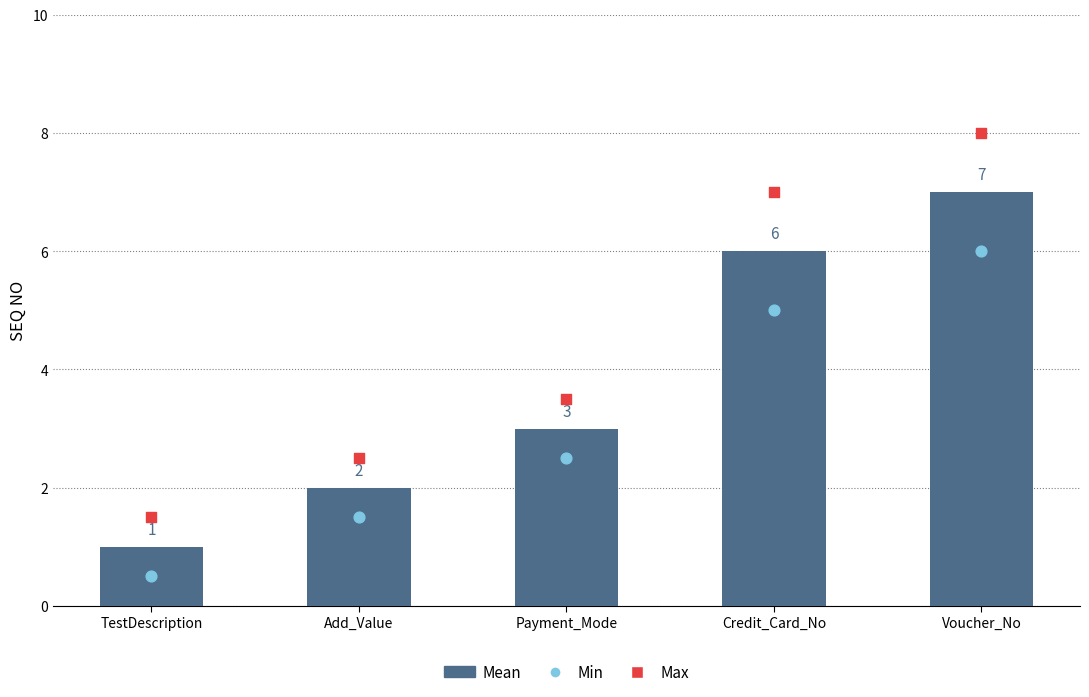

Which series reaches the maximum Y coordinate?

Max